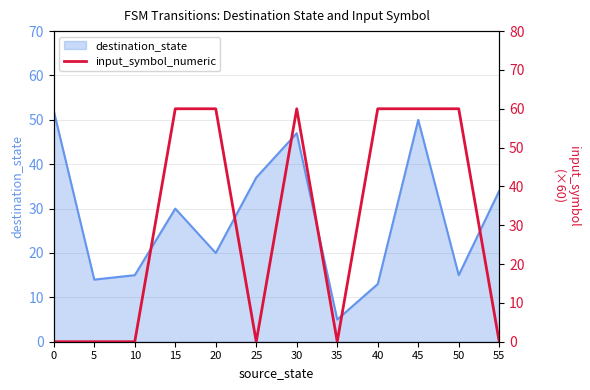

The destination_state series shows 8 at 55. True or false?

False